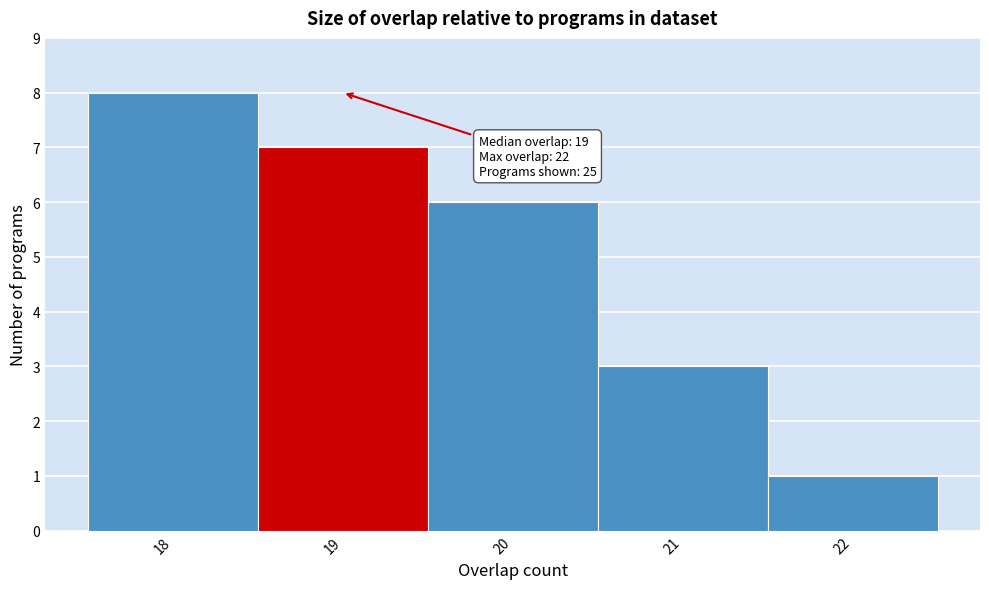

Which range on the x-axis has the tallest bar?

17.5 to 18.5